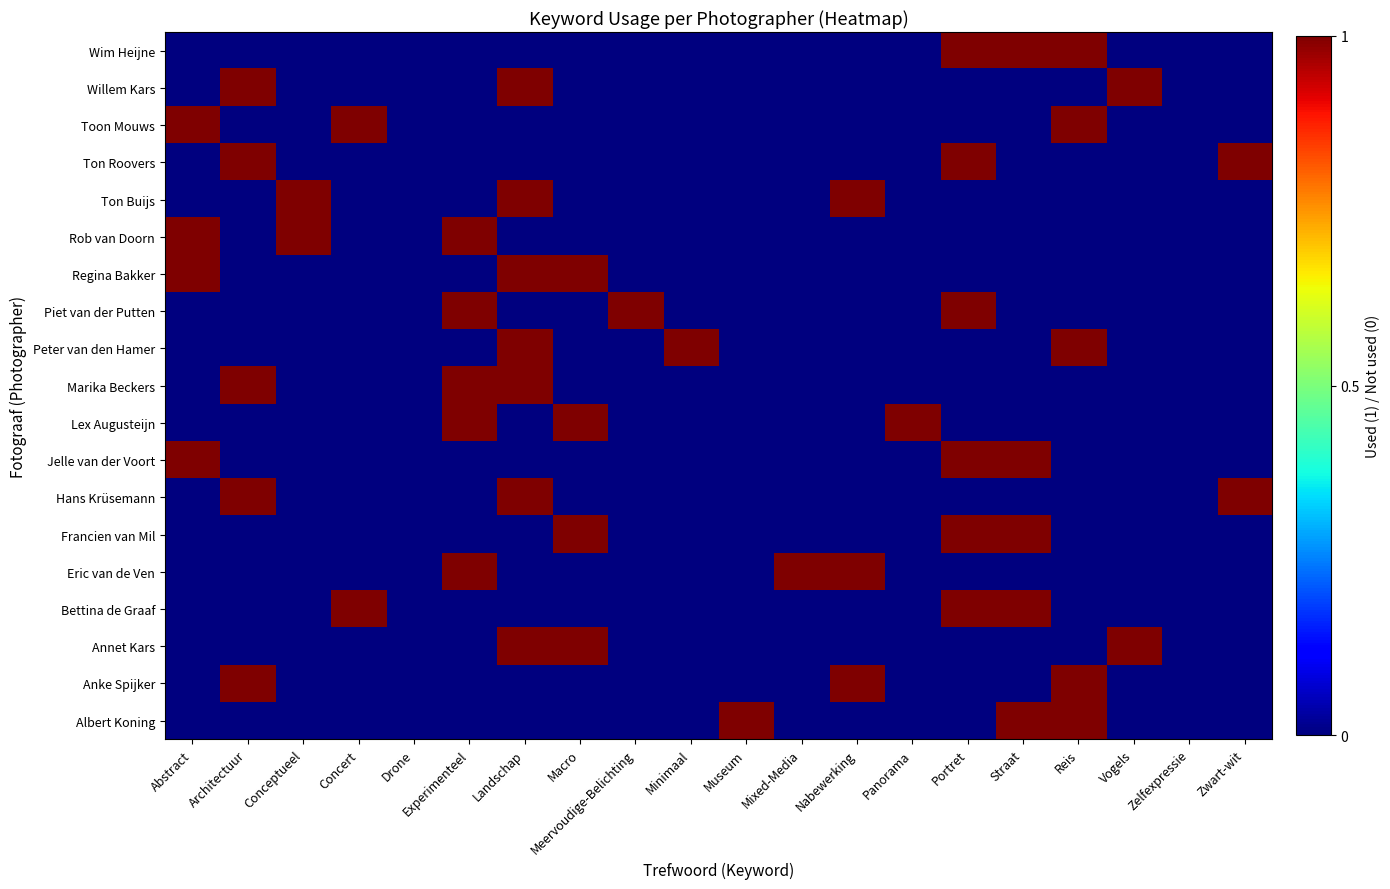

Which series has the largest total across all categories?

Albert Koning